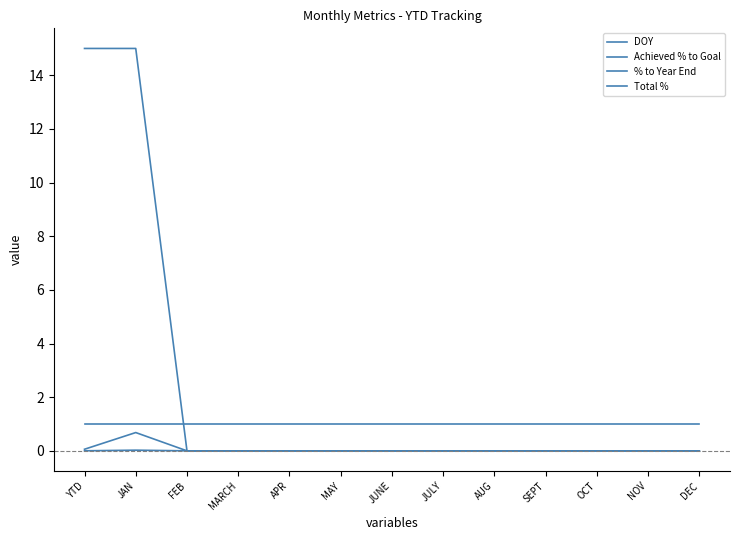

Is the value of DOY at NOV greater than the value of Total % at FEB?

No